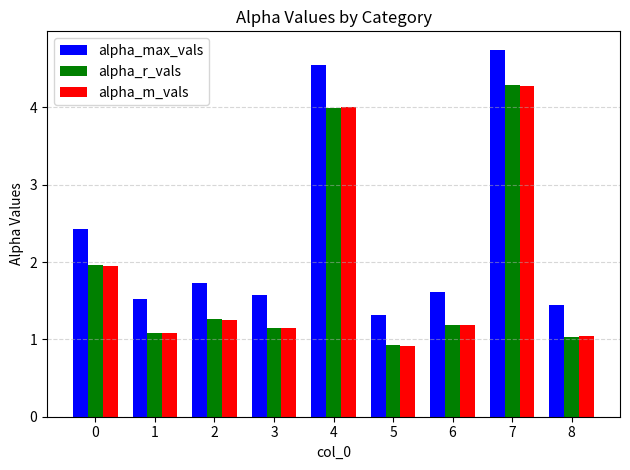

What is the difference between the maximum and second lowest values in the alpha_max_vals series?

3.3